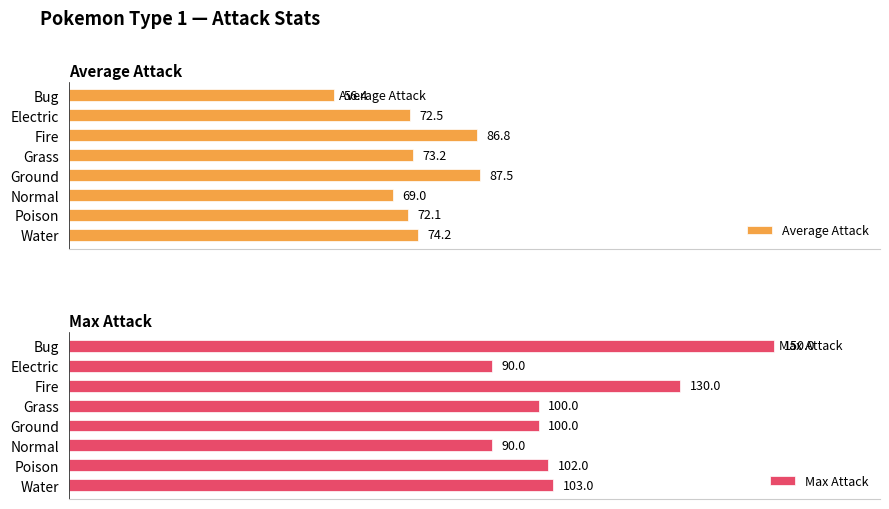

List the series in order of their peak value, lowest first.

Average Attack, Max Attack